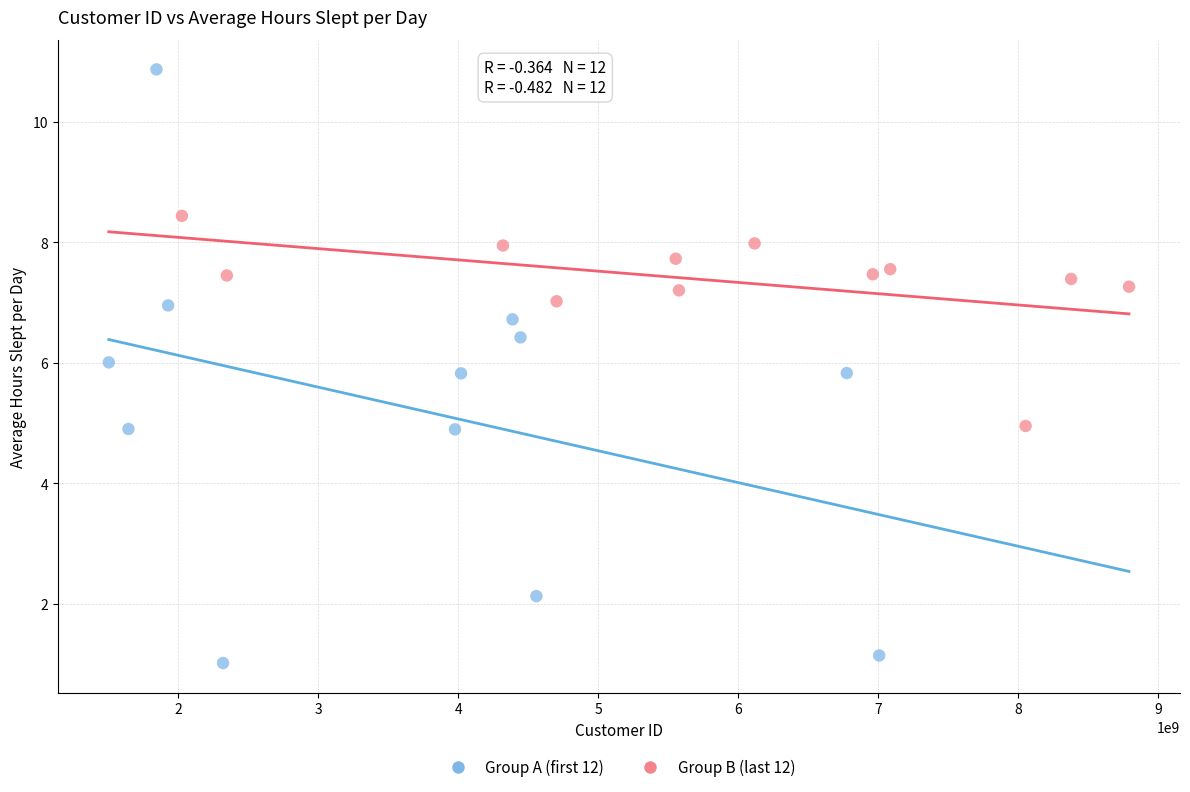

Which series reaches the minimum Y coordinate?

Group A (first 12)